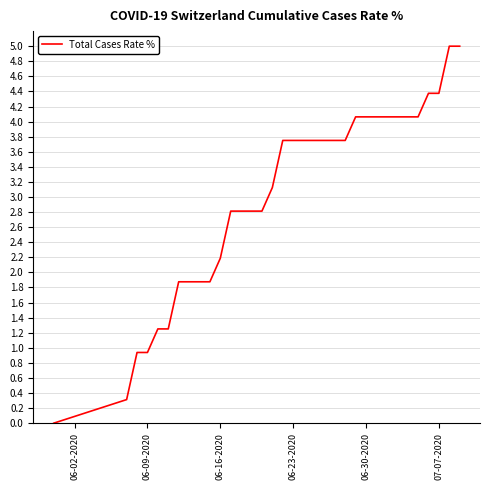

What is the maximum value shown in the chart?

5.0